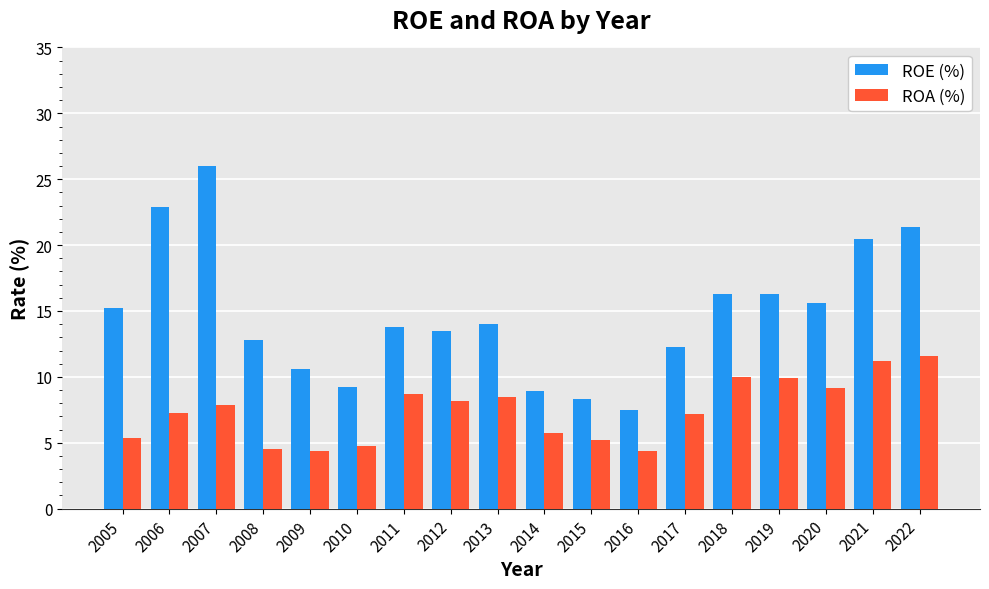

Where does the ROA (%) series first go above 7?

2006